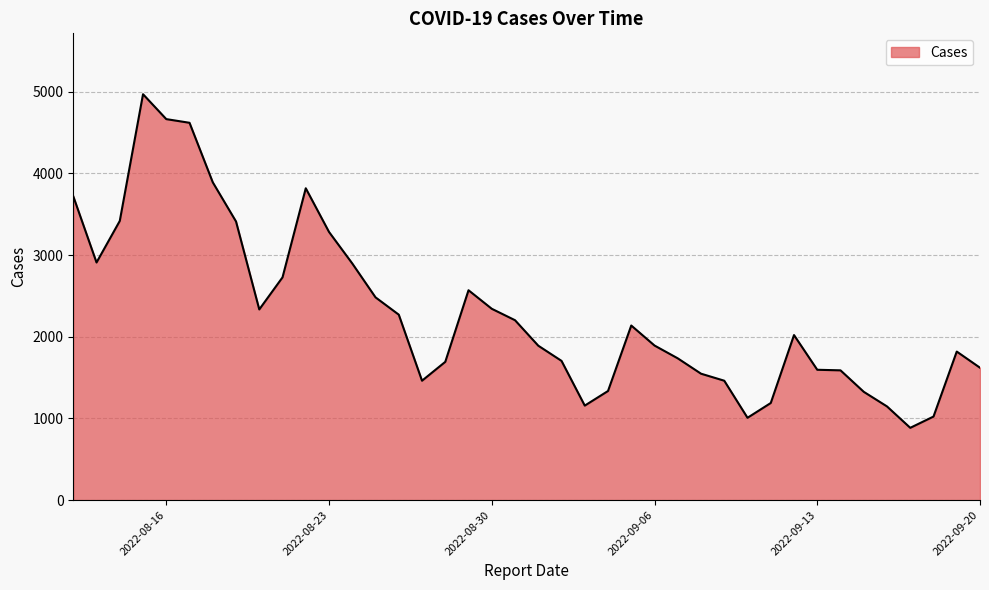

What is the difference between the maximum and minimum values?

4086